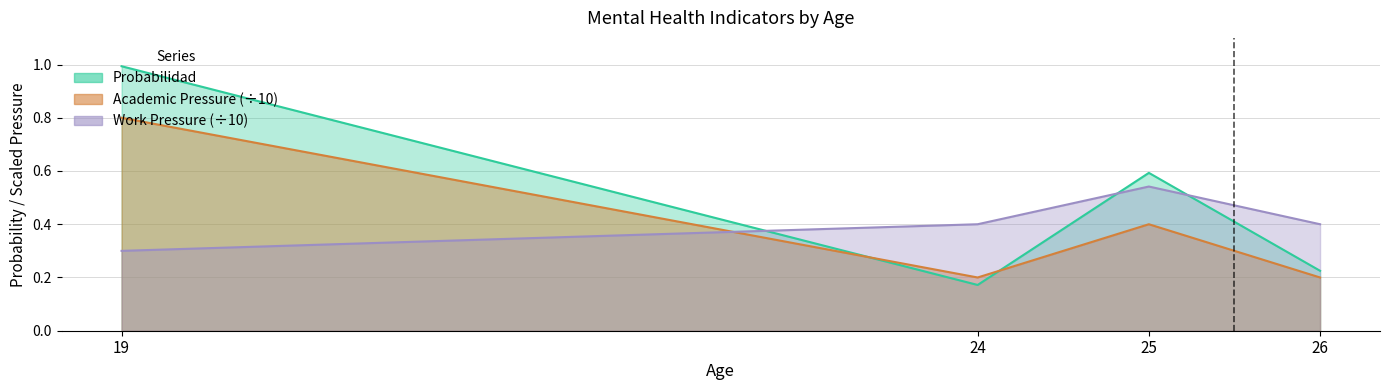

What is the value of the Work Pressure point at the 2nd from the left?

0.4